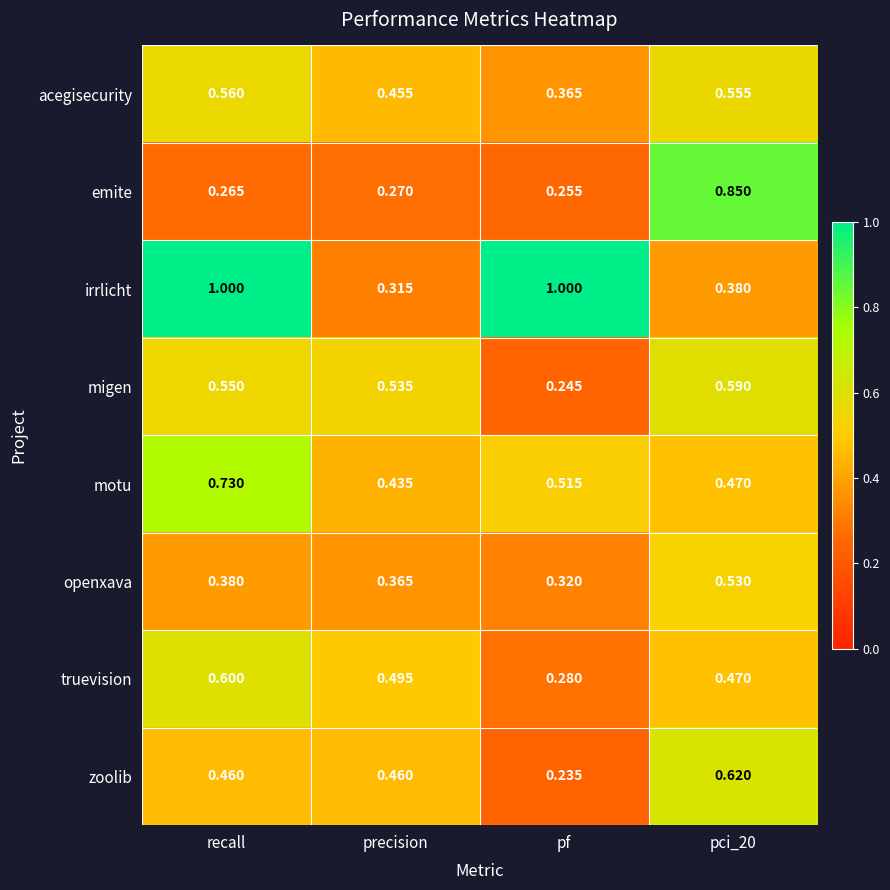

At which label is openxava closest to 0?

pf